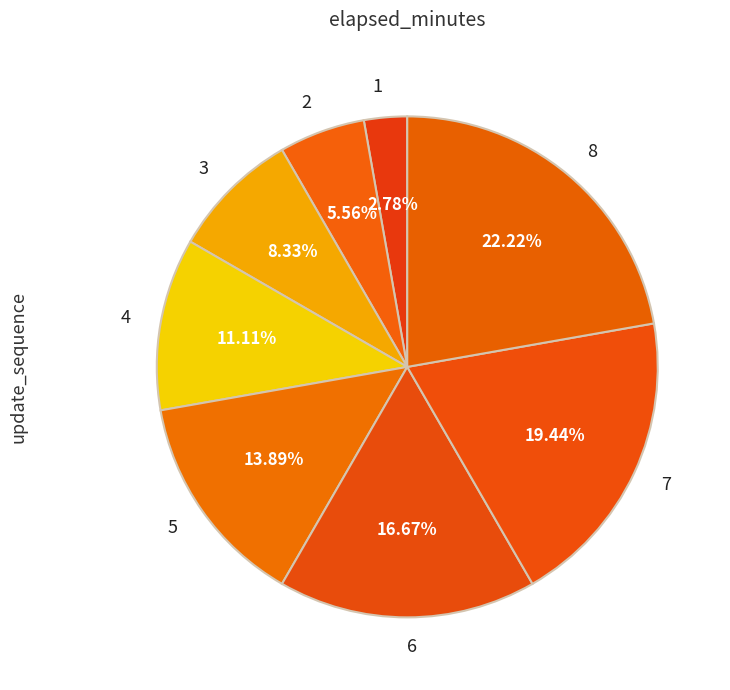

Does 6 account for over 50% of the chart?

No